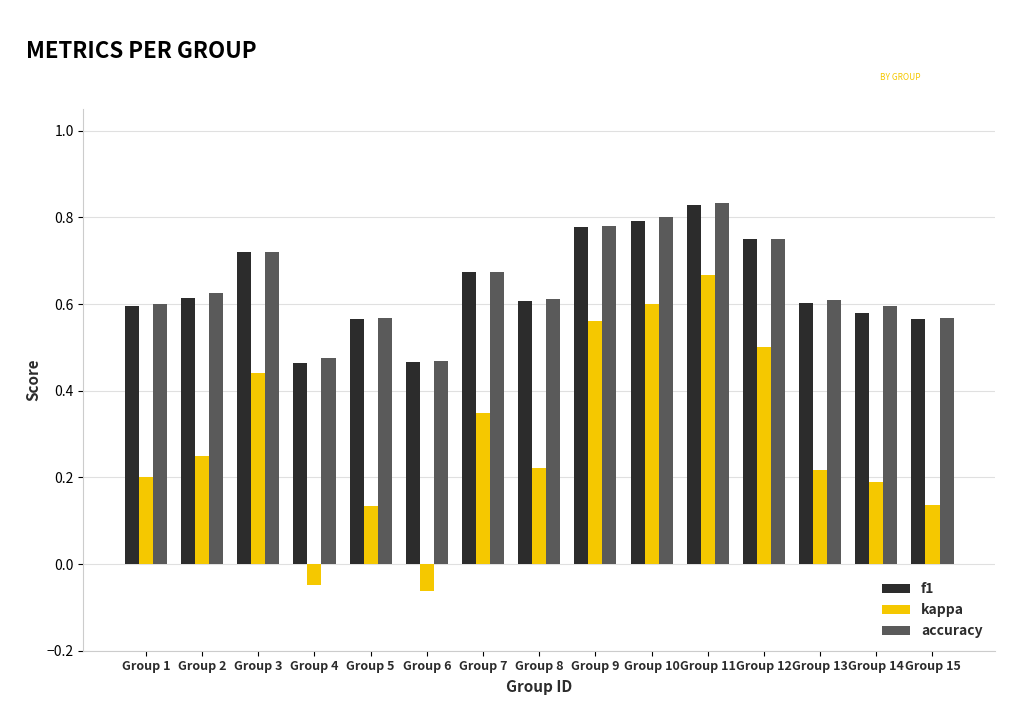

Which category has the highest value in the kappa series?

Group 11